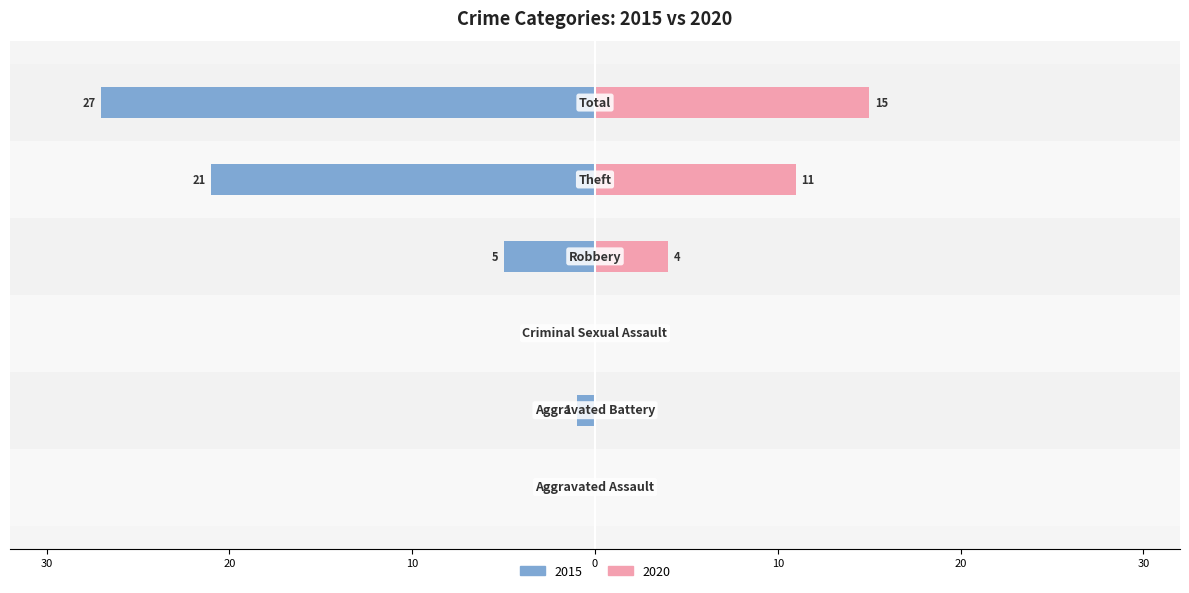

What is the difference between the maximum and minimum values in the 2015 series?

27